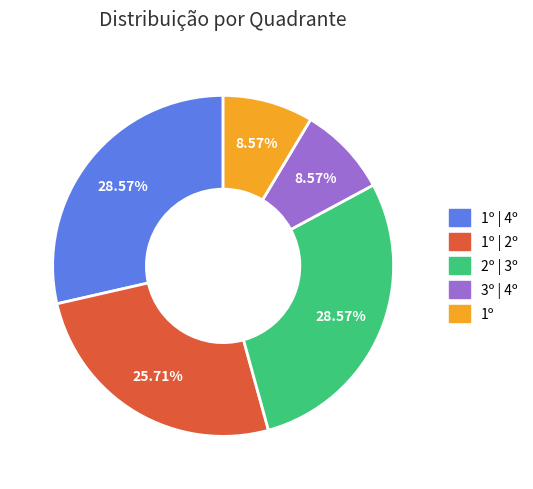

Is there any slice that represents more than half of the pie?

No